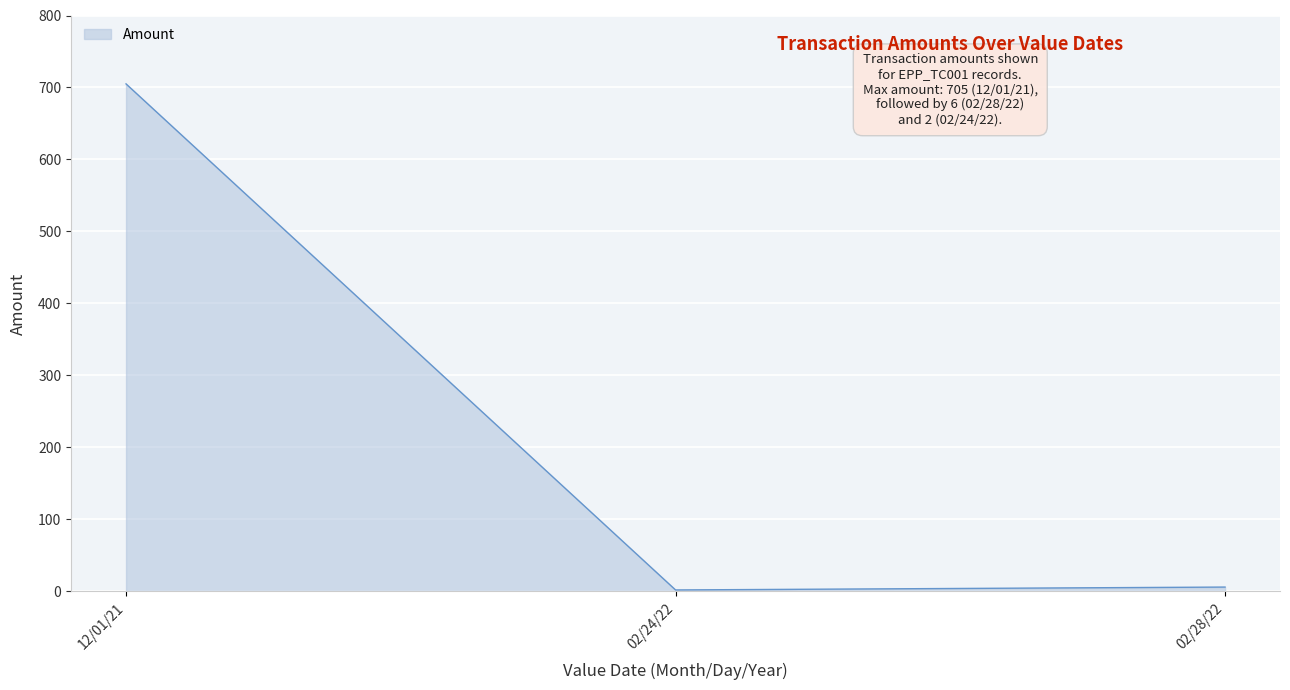

The value at 12/01/21 is 705. True or false?

True